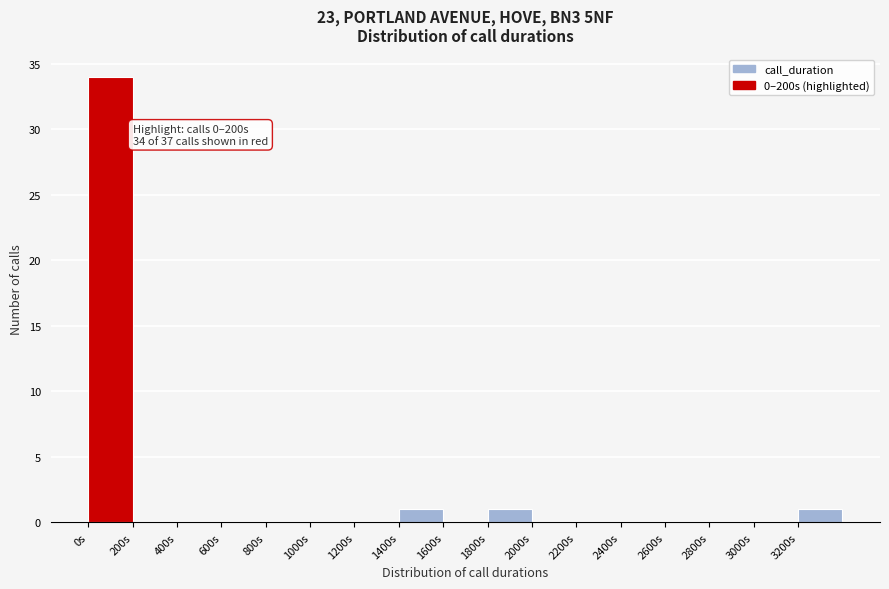

Which range on the x-axis has the tallest bar?

0 to 200